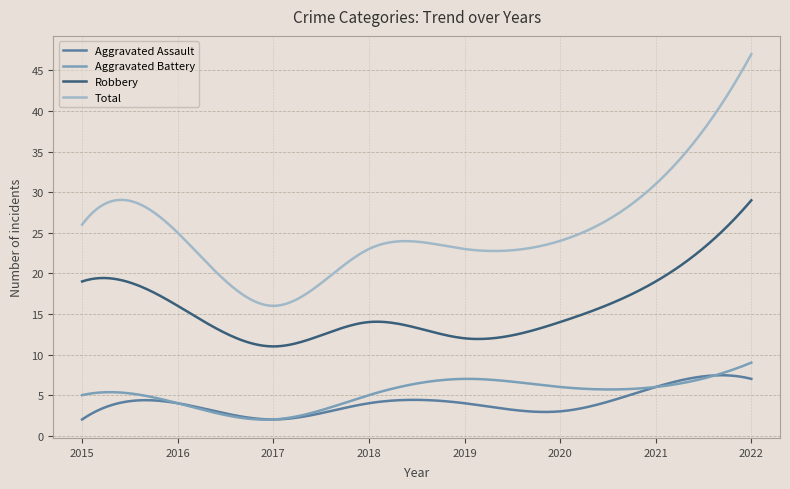

Which series has the largest range (max minus min)?

Total